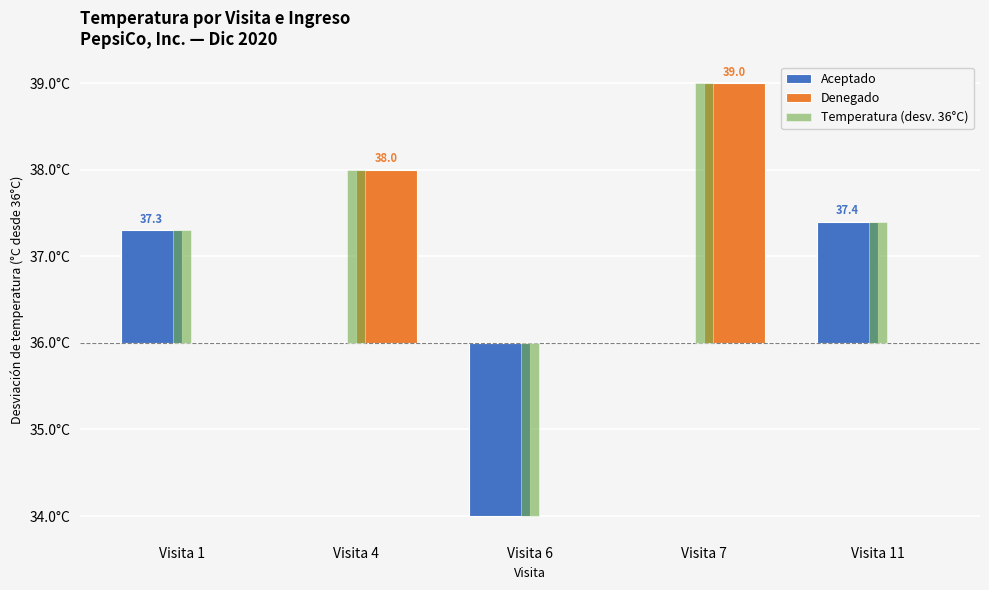

What are all the series names shown in the legend?

Aceptado, Denegado, Temperatura (desv. 36°C)